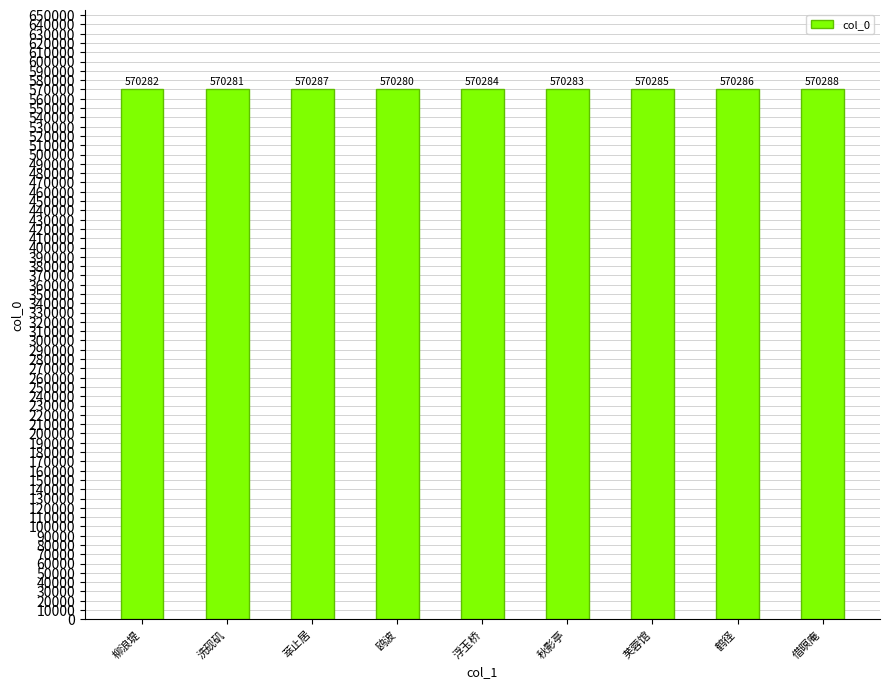

Which category has the lowest value across all series?

鸥波